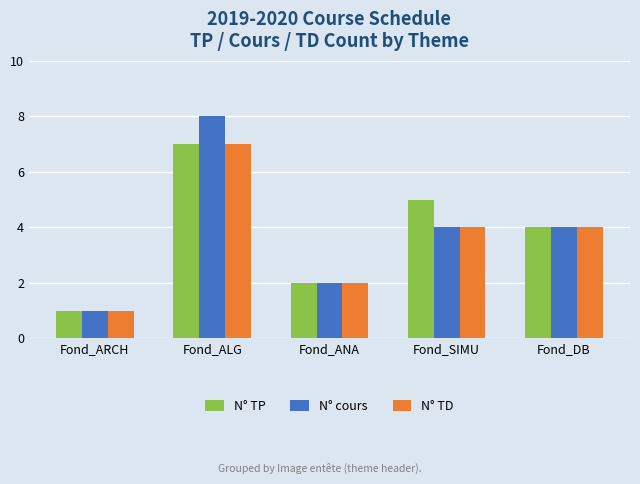

List the labels in order of N° TP value, largest first.

Fond_ALG, Fond_SIMU, Fond_DB, Fond_ANA, Fond_ARCH